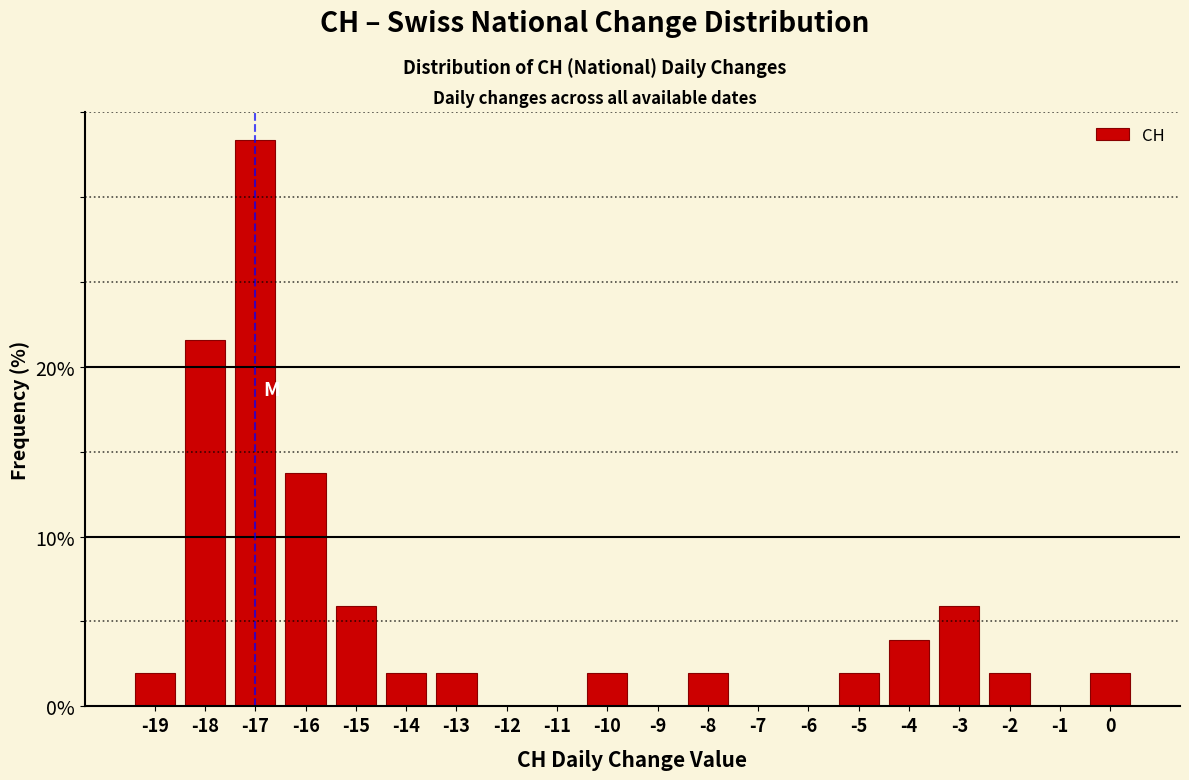

Reading left to right, extract all data points from this chart.

-19=2.0	-18=21.6	-17=33.3	-16=13.7	-15=5.9	-14=2.0	-13=2.0	-12=0.0	-11=0.0	-10=2.0	-9=0.0	-8=2.0	-7=0.0	-6=0.0	-5=2.0	-4=3.9	-3=5.9	-2=2.0	-1=0.0	0=2.0